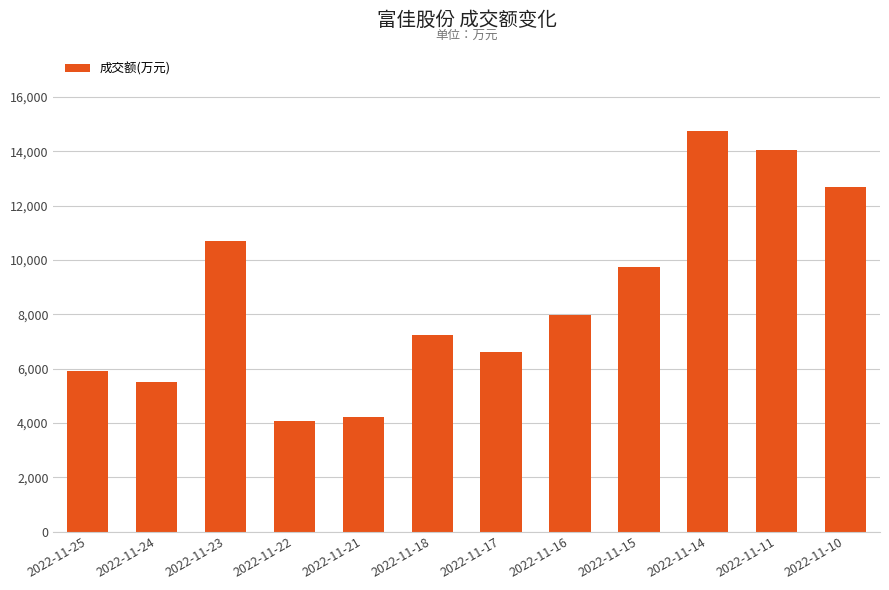

What is the value of the 9th bar from the left?

9723